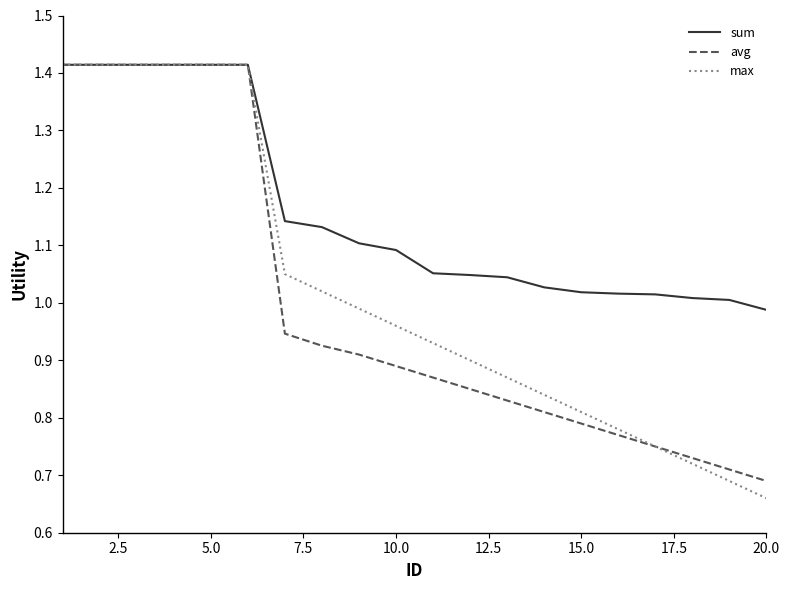

List the series in order of their overall mean, highest first.

sum, max, avg